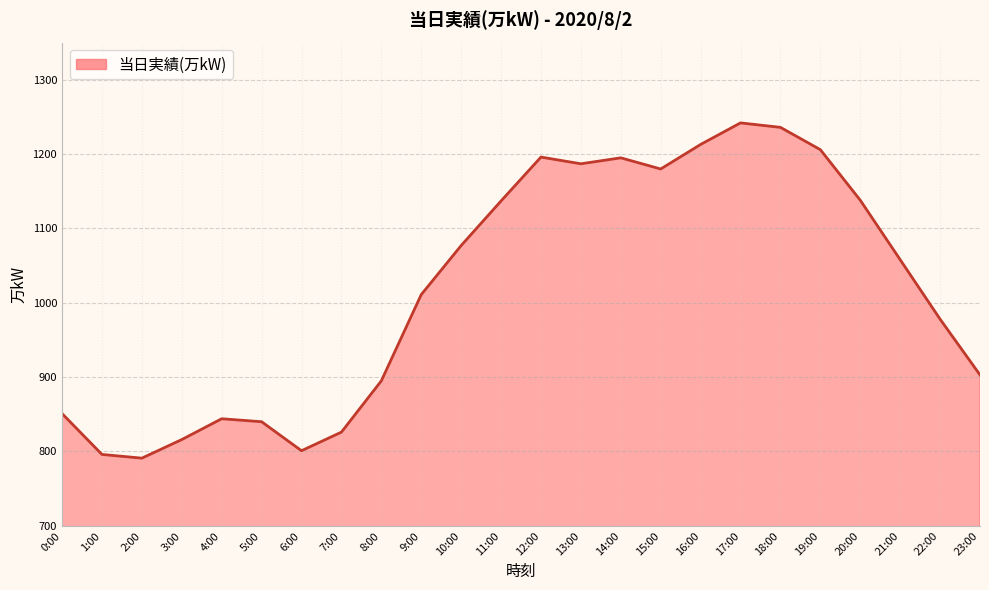

True or false: the data shows 1274 at 7:00.

False